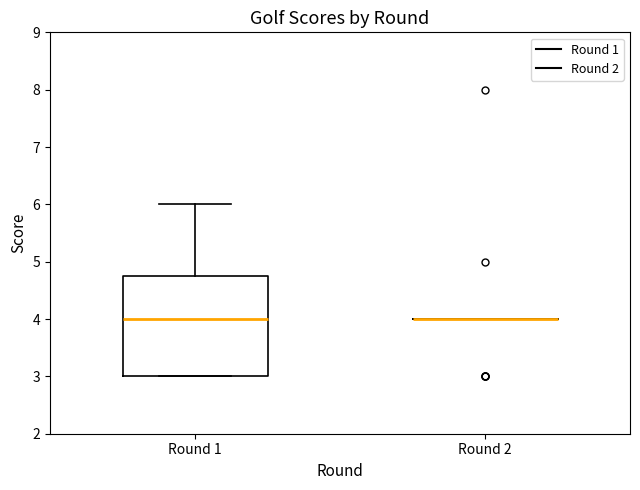

Which box is the tallest, from its lower edge to its upper edge?

Round 1